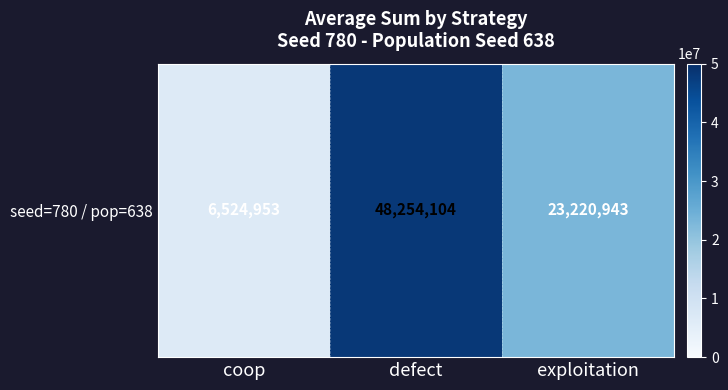

What is the change in value from coop to defect?

+41729151